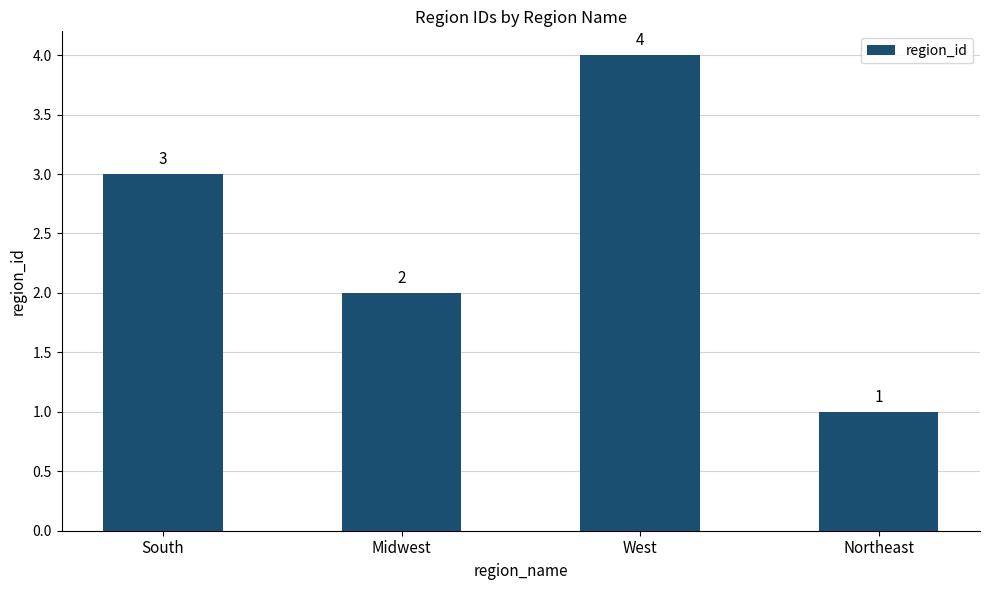

Read the value at Northeast.

1